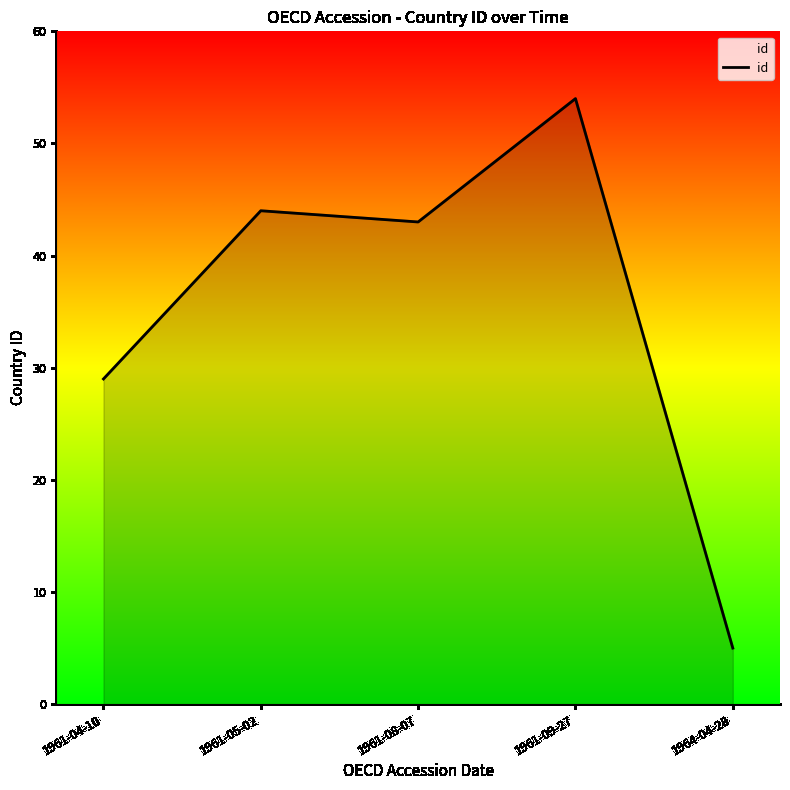

Reading left to right, list all the values displayed in this chart.

29	44	43	54	5